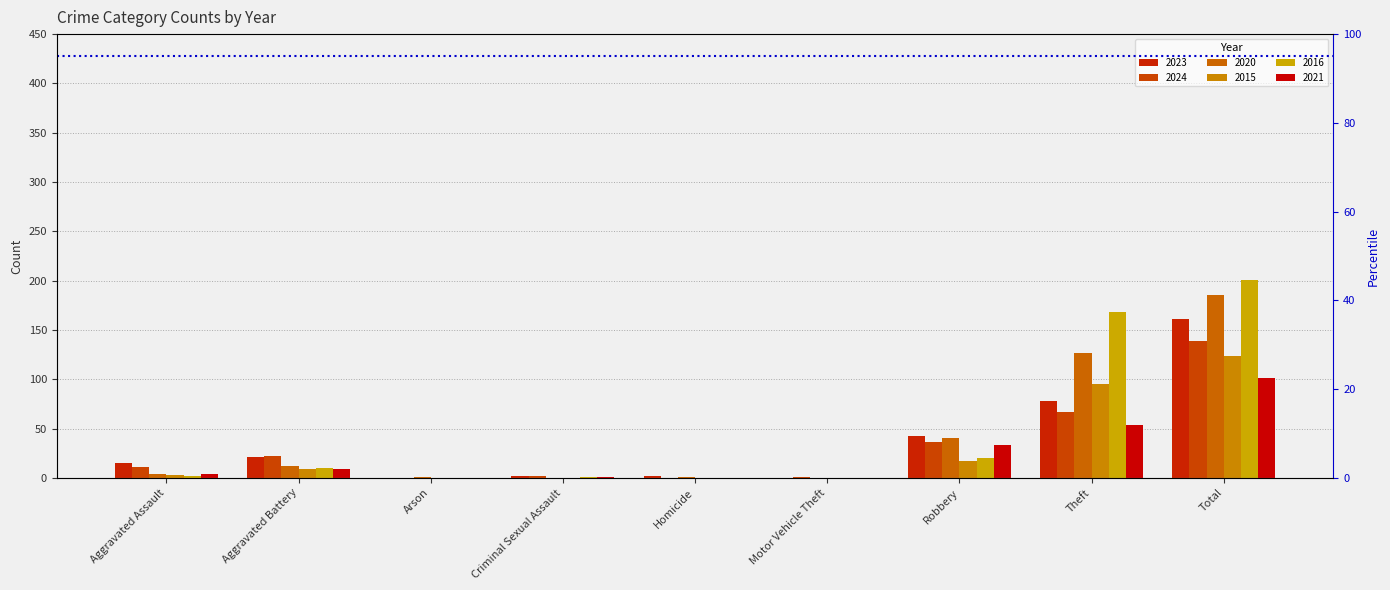

What is the label of the 2nd bar from the right?

Theft